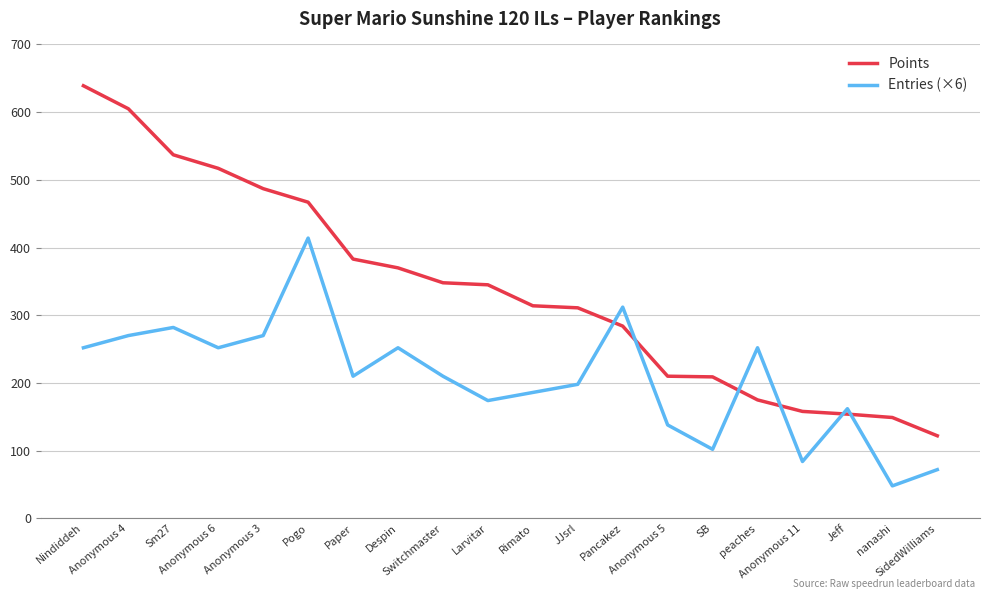

Count the number of data series in this chart.

2